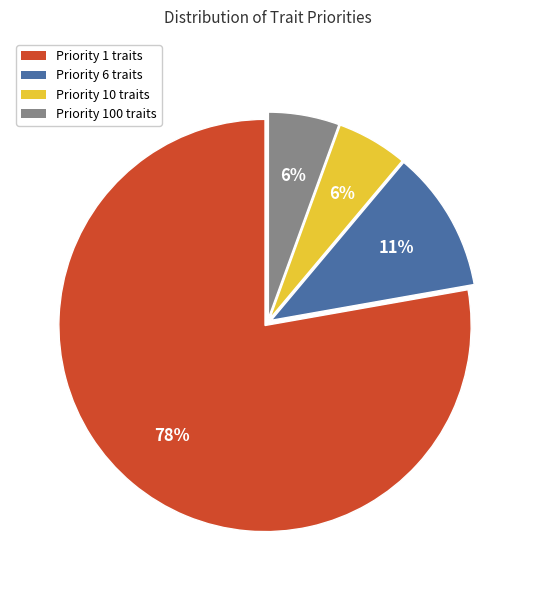

Is there a majority slice in this chart?

Yes